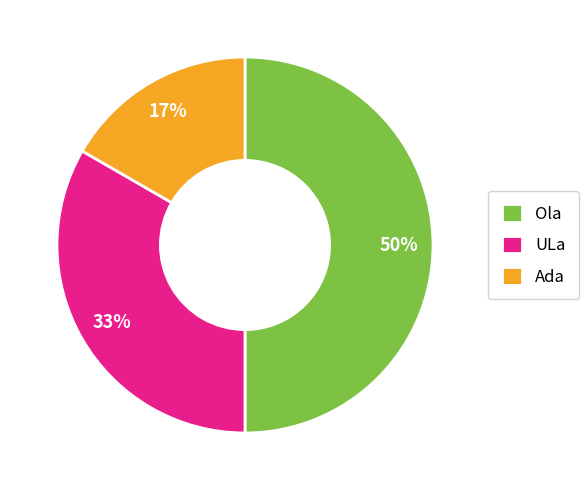

Does ULa represent more than half of the total?

No